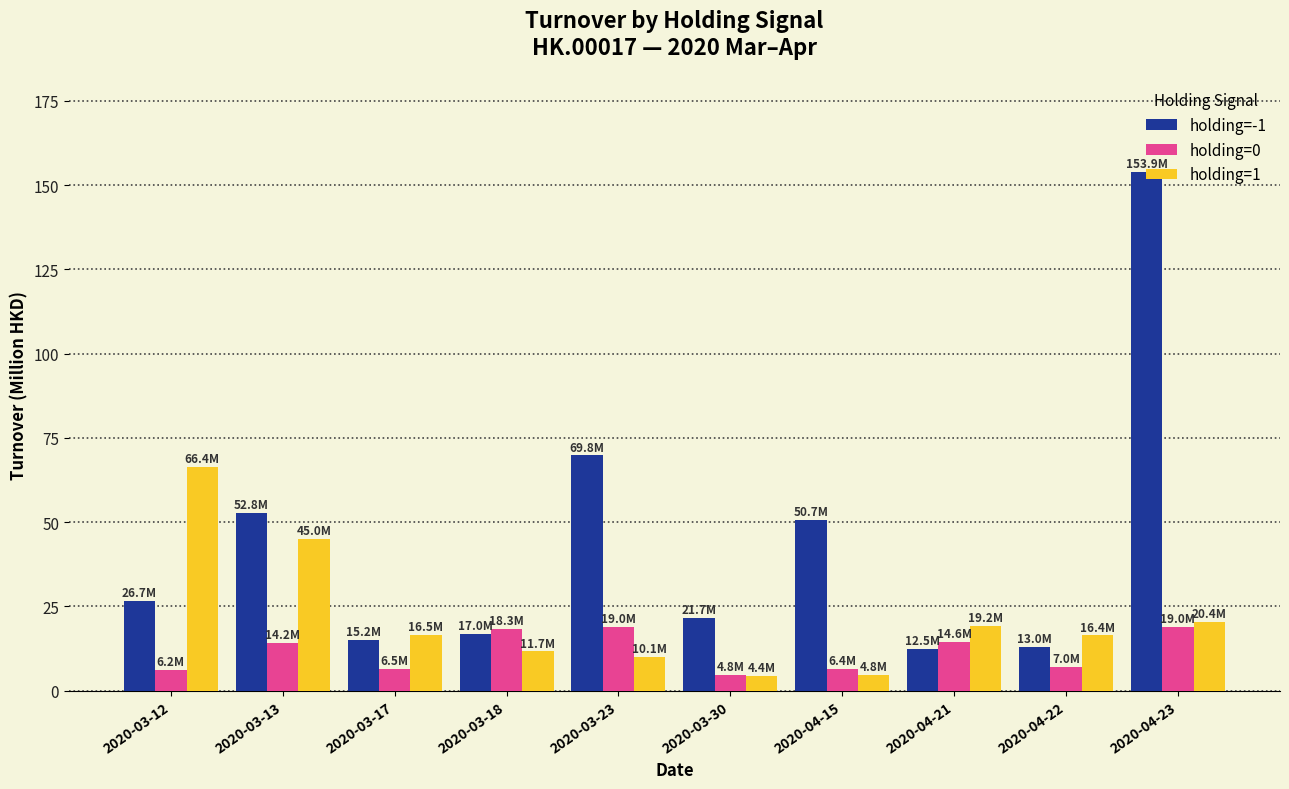

What is the sum of all holding=0 values?

115.9